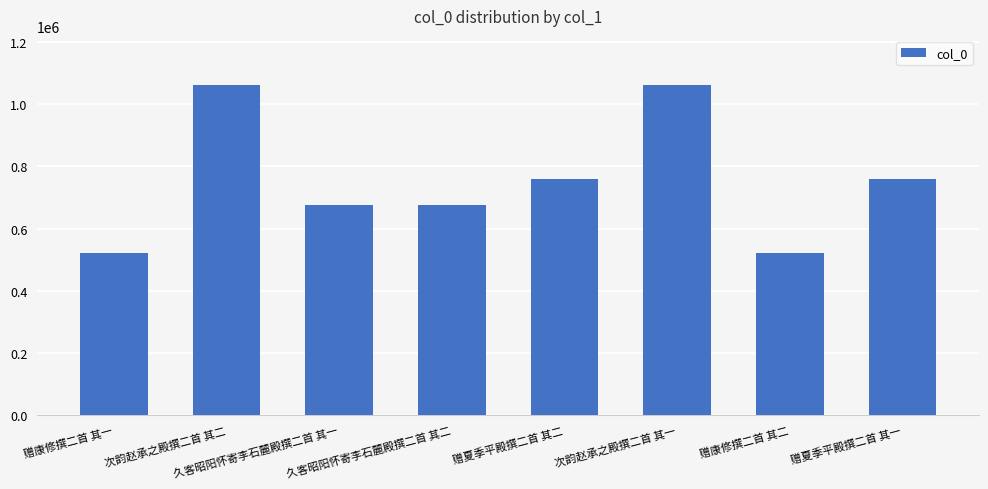

Read the value at 赠康修撰二首 其一, to the nearest 50.

522700